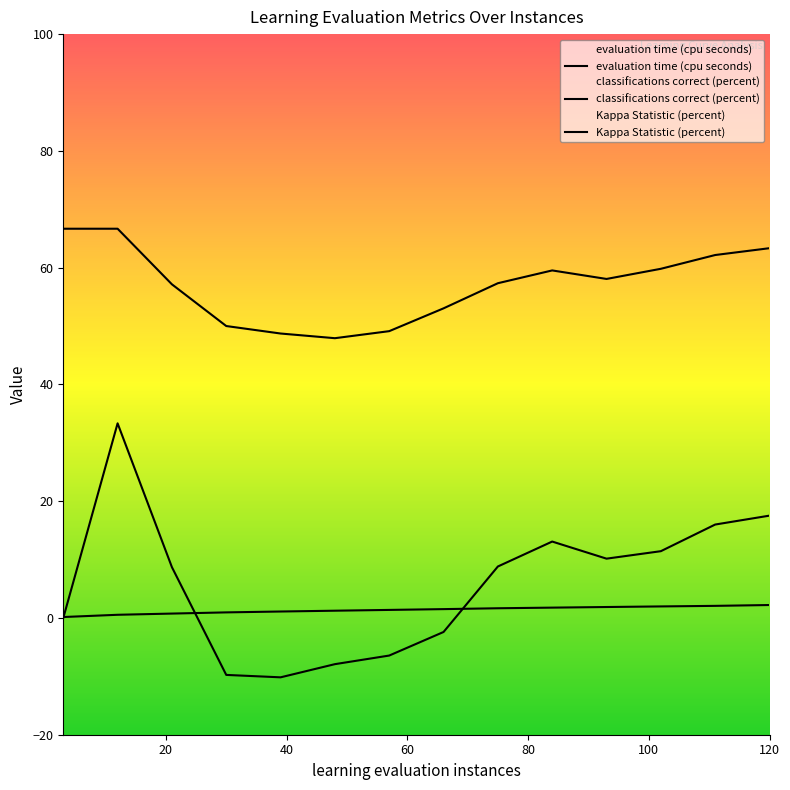

Reading left to right, extract all data points from this chart.

evaluation time (cpu seconds): 0.2	0.5	0.8	1.0	1.1	1.2	1.4	1.5	1.7	1.8	1.9	2.0	2.1	2.2
classifications correct (percent): 66.7	66.7	57.1	50.0	48.7	47.9	49.1	53.0	57.3	59.5	58.1	59.8	62.2	63.3
Kappa Statistic (percent): 0.0	33.3	8.7	-9.8	-10.2	-7.9	-6.4	-2.4	8.8	13.1	10.2	11.4	16.0	17.5